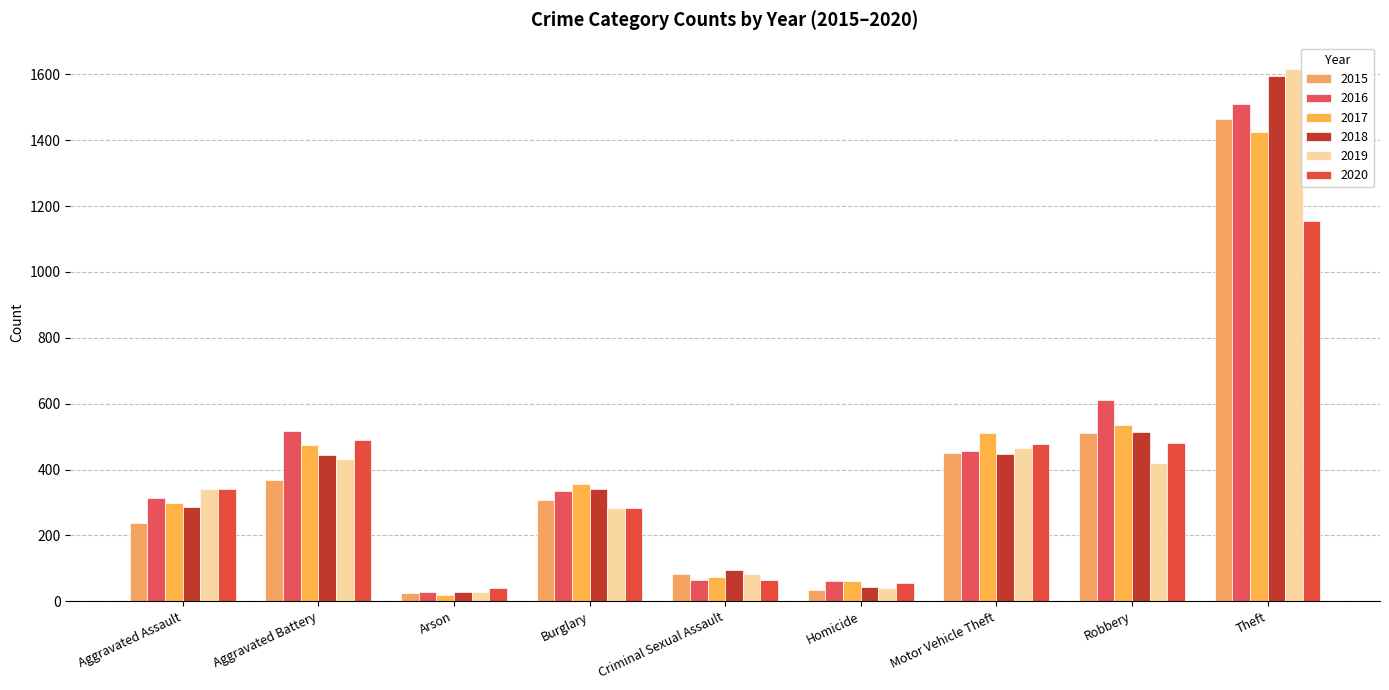

What is the difference between the maximum and second lowest values in the 2017 series?

1364